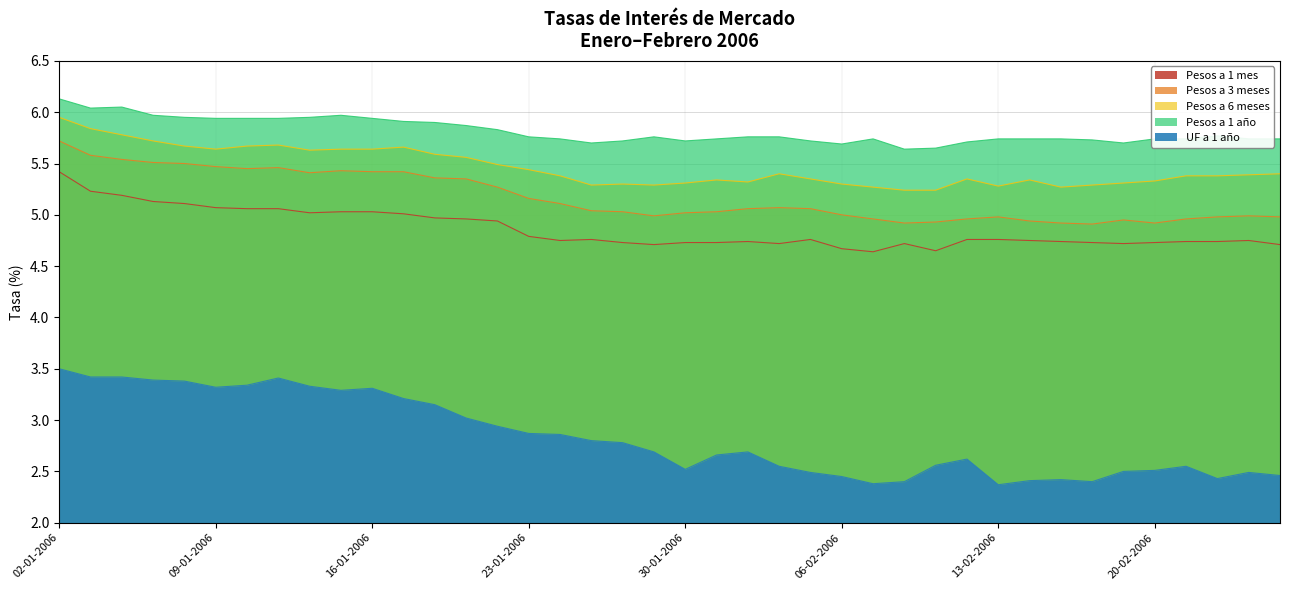

What is the label of the 9th point from the left?

12-01-2006